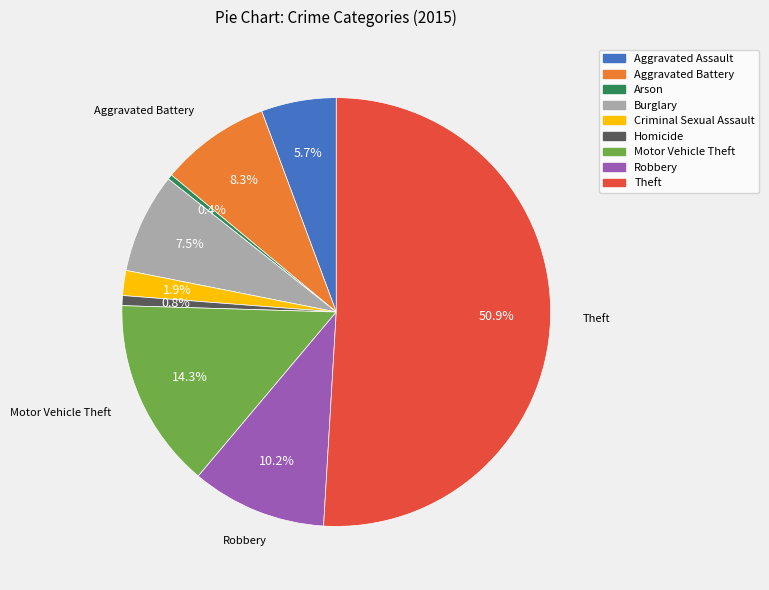

Approximately how many times larger is the value at Homicide compared to Arson?

2.0